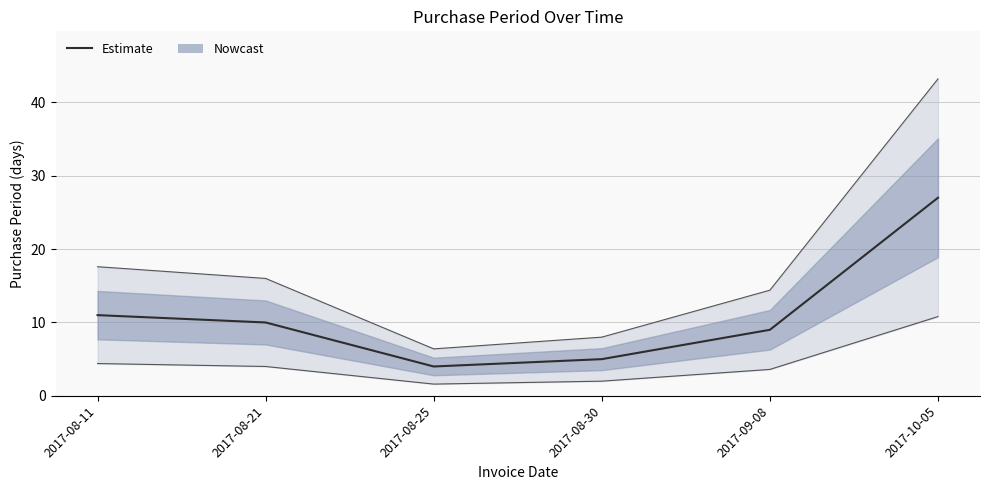

The value at 2017-08-11 is 11. True or false?

True